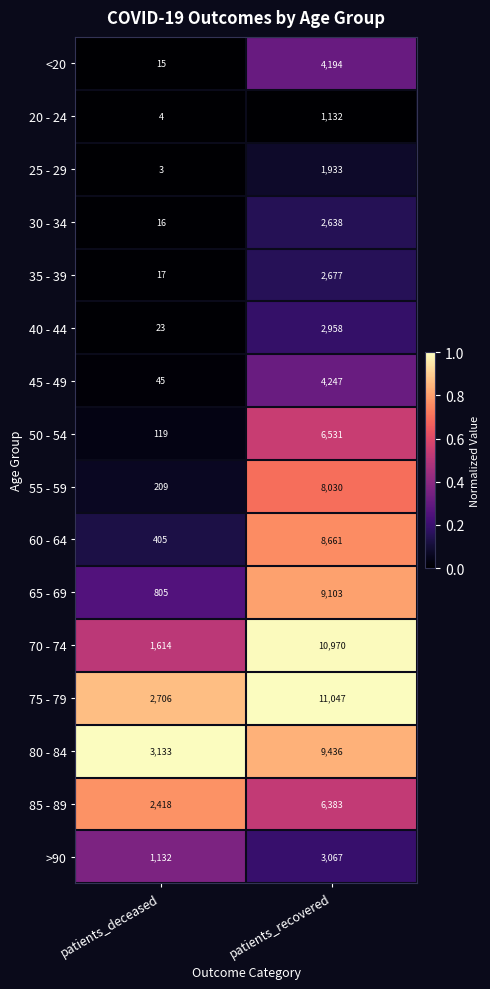

What is the difference between the highest and lowest values at patients_deceased?

3130